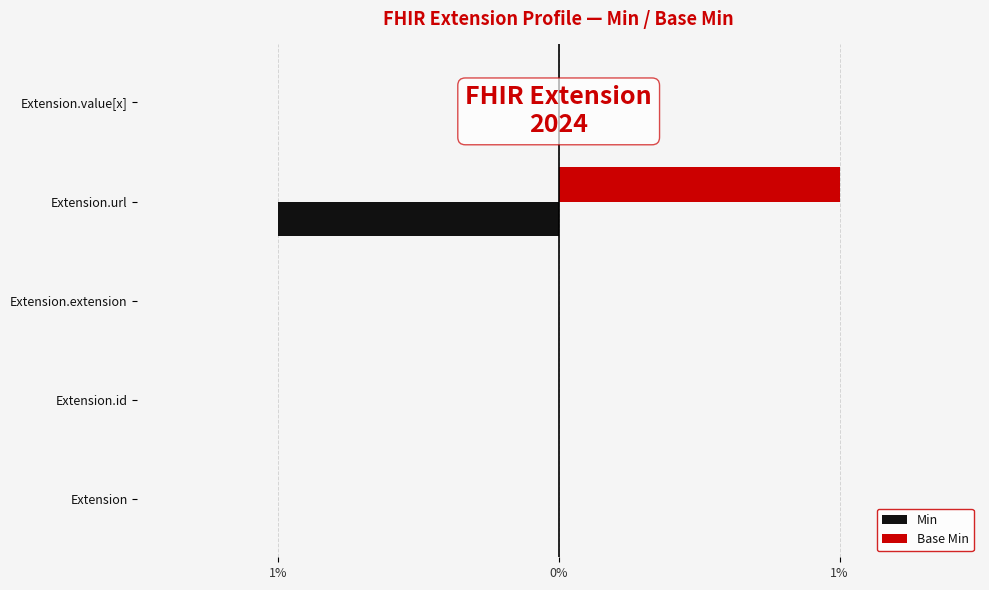

The value of Min at Extension.url is -2. True or false?

False